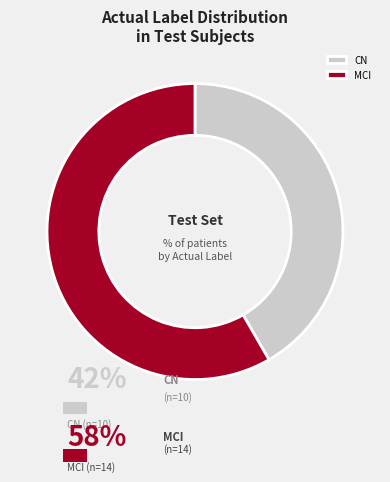

Is the sum of MCI and CN greater than half?

Yes